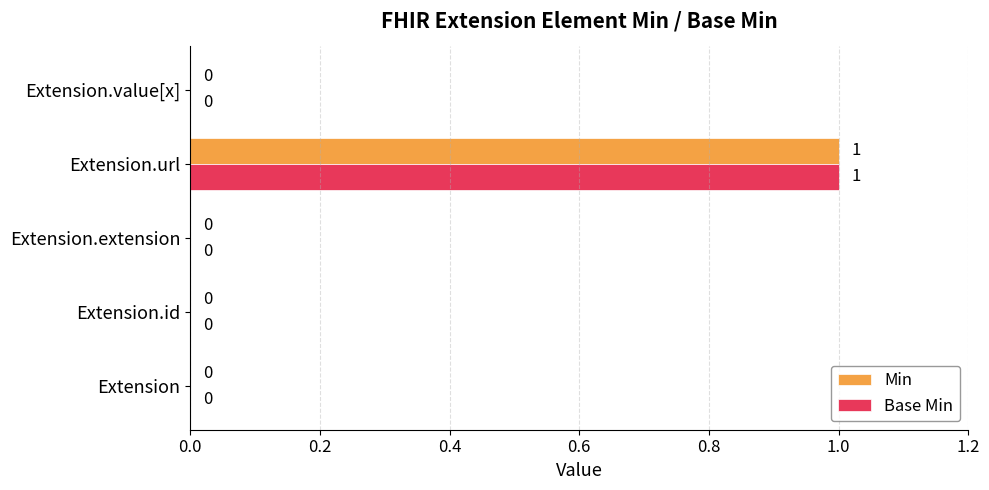

Which category has the highest value in the Base Min series?

Extension.url